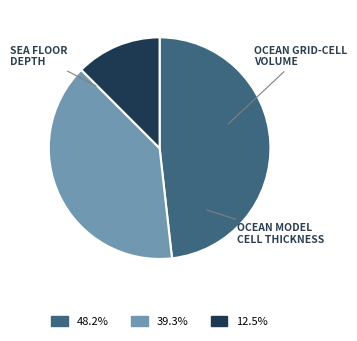

Does any single category account for the majority?

No